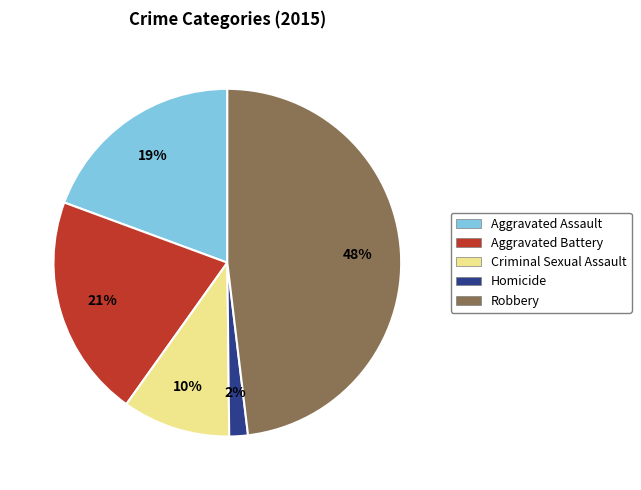

Is there any slice that represents more than half of the pie?

No